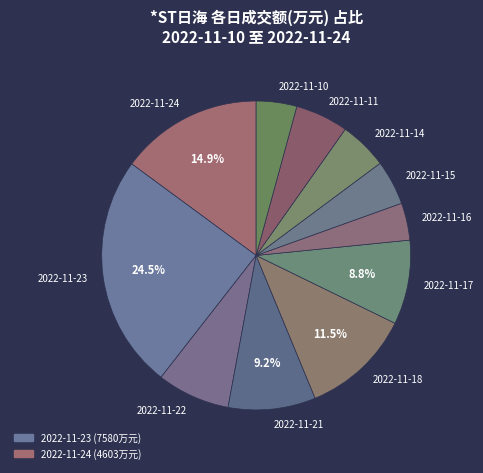

Is there any slice that represents more than half of the pie?

No